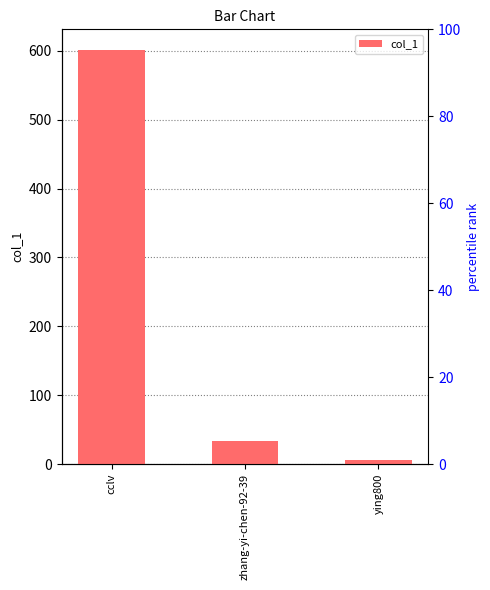

What is the value of the 2nd bar from the left?

33